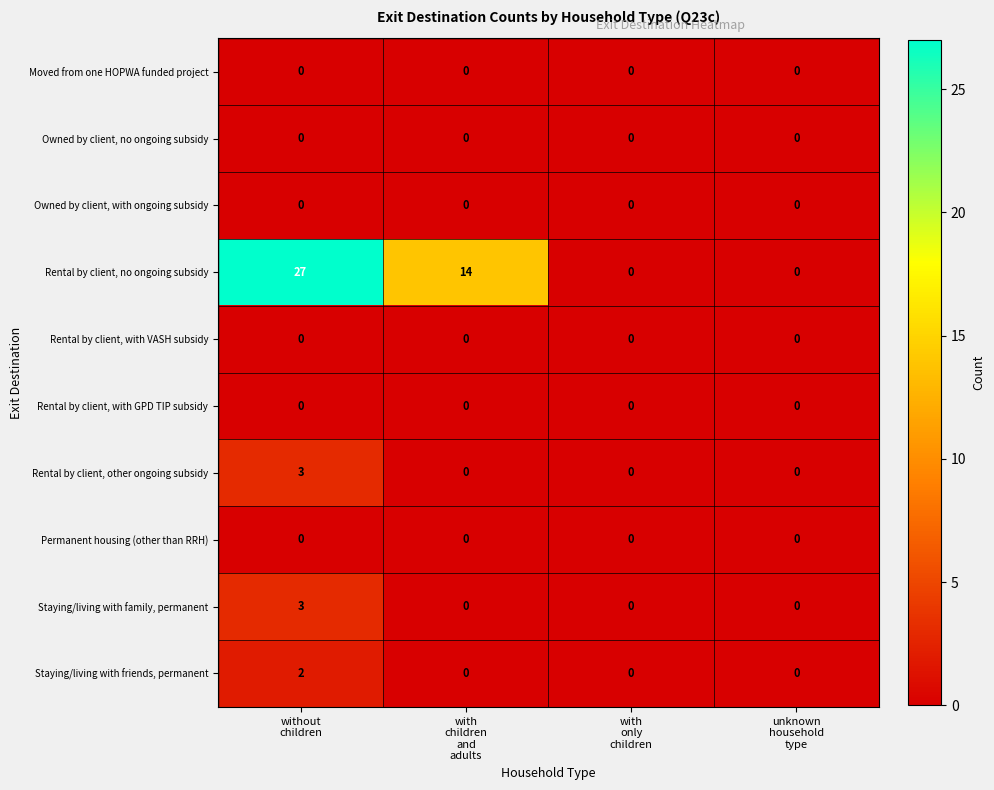

Which series has the largest range (max minus min)?

Rental by client, no ongoing subsidy